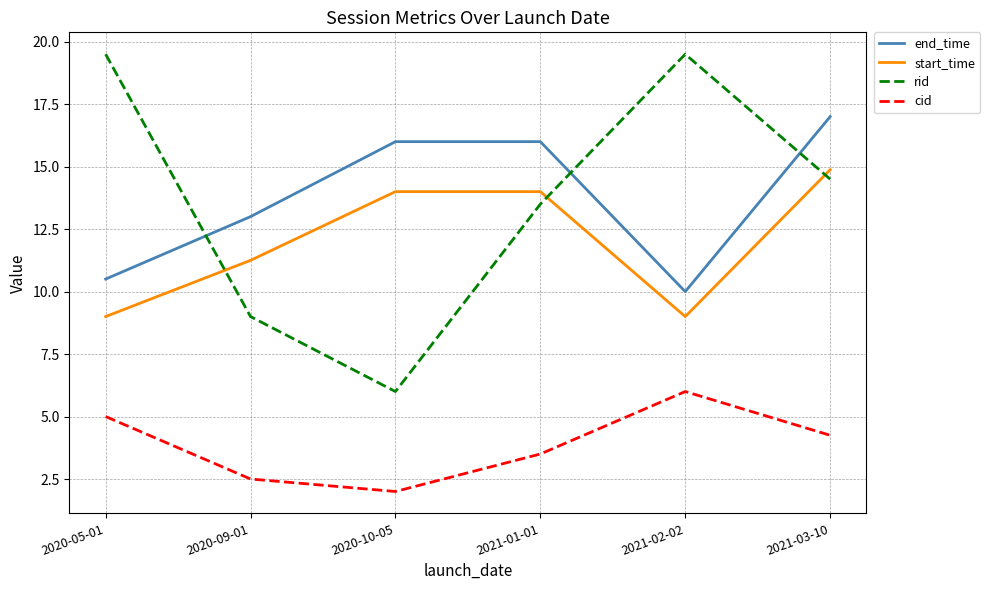

What is the spread (max minus min) of values at 2021-02-02?

13.5